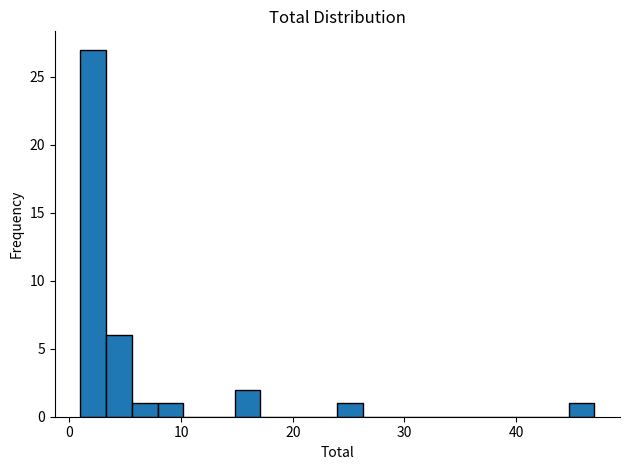

Read against the x-axis, roughly where is the centre of the tallest bar?

2